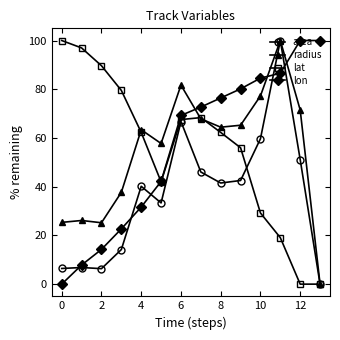

After their last crossing, which series has the higher values: radius or lon?

lon